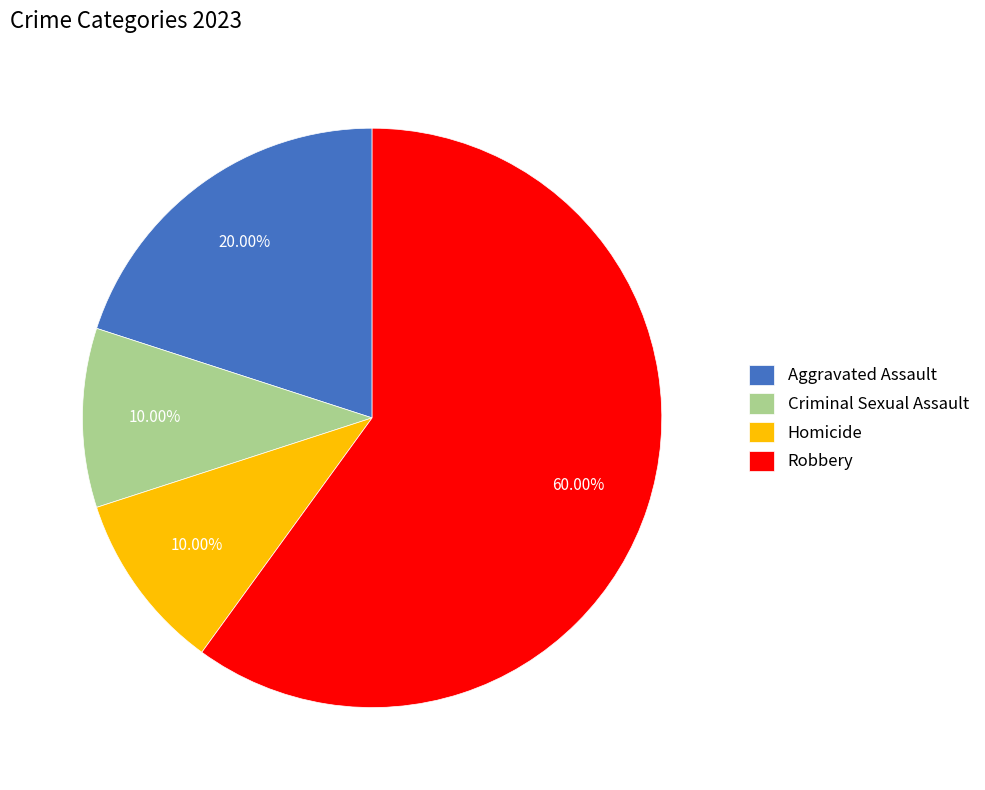

Do Aggravated Assault and Criminal Sexual Assault together represent more than half of the pie?

No